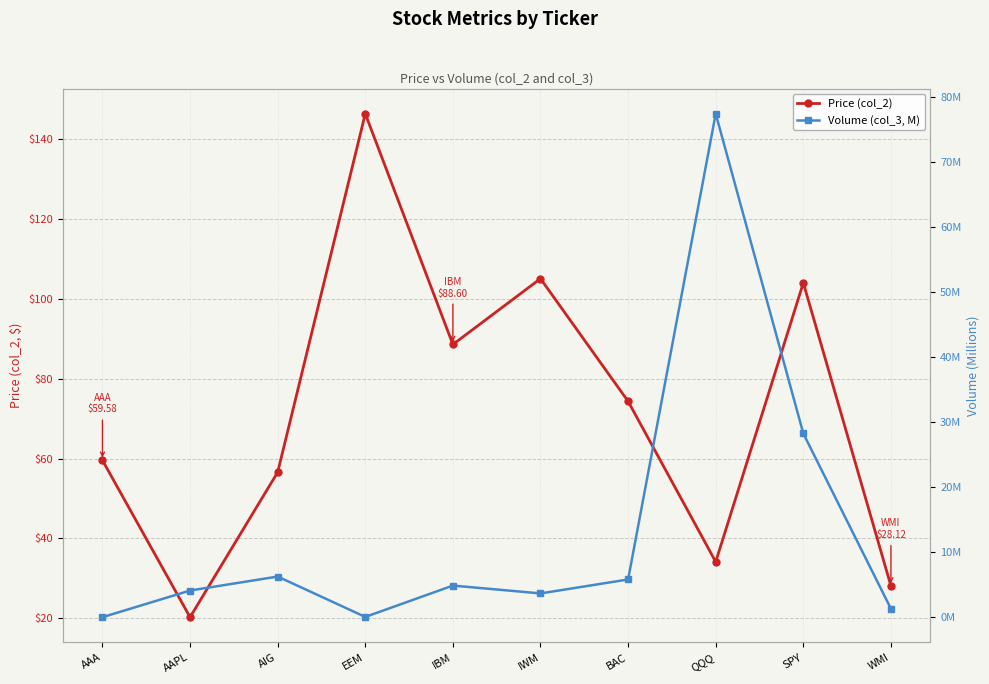

What value does the Price (col_2) series have at AAPL?

20.3